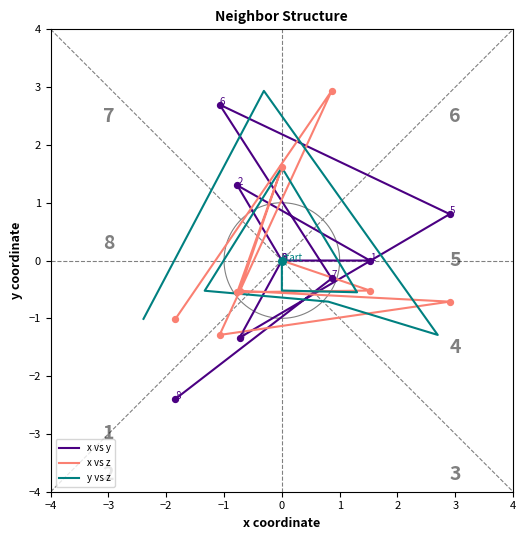

Which series reaches the maximum Y coordinate?

x vs z